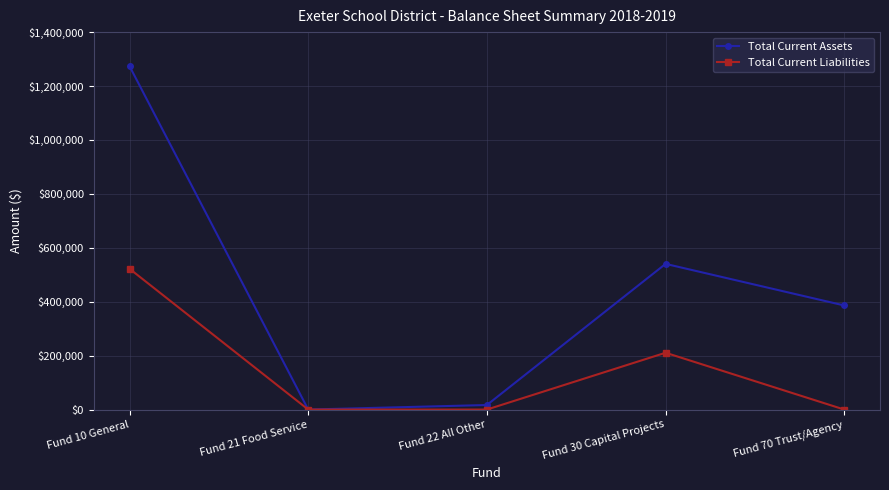

Which series changed the most between Fund 21 Food Service and Fund 70 Trust/Agency?

Total Current Assets